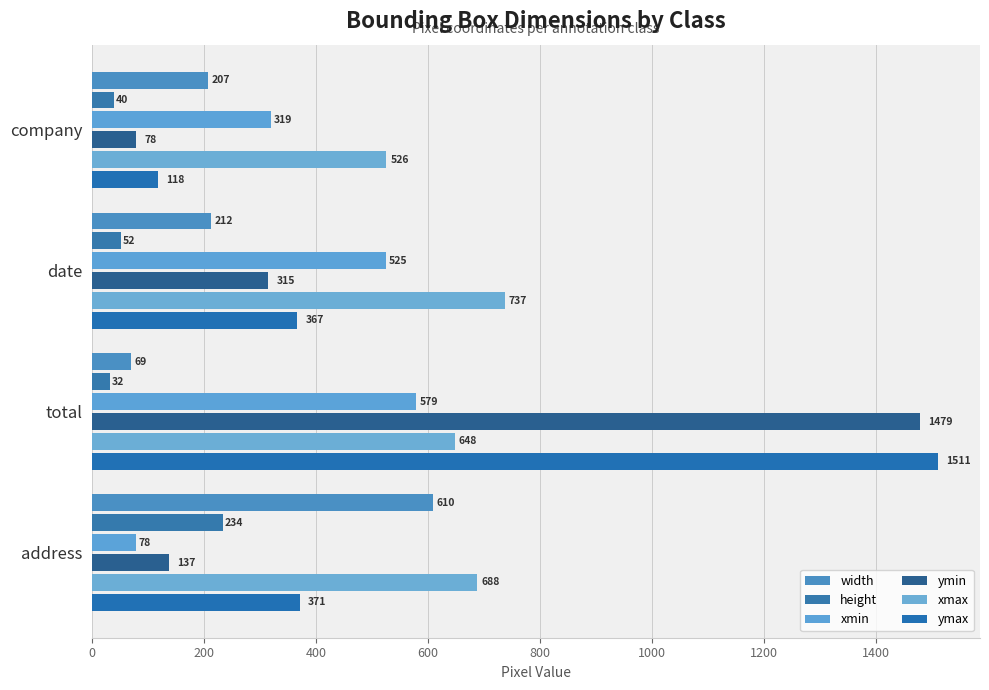

Rank the series by their maximum value, from highest to lowest.

ymax, ymin, xmax, width, xmin, height